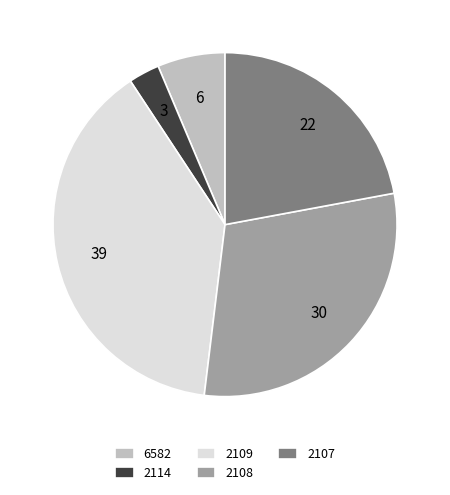

What is the ratio of the value at 2108 to the value at 2107?

1.4